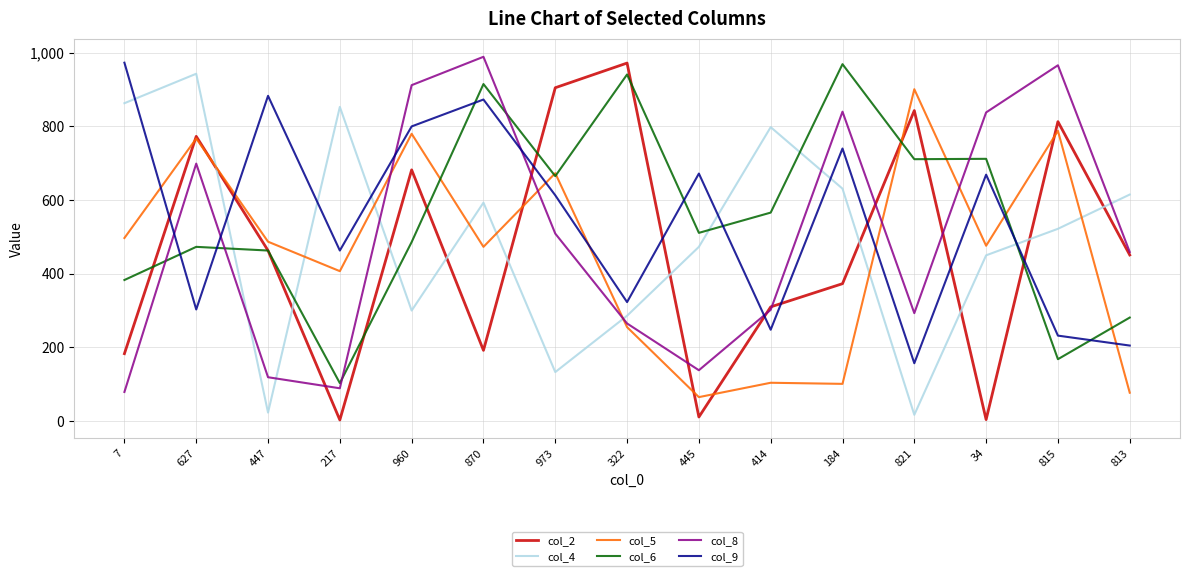

What is the total value across all series at 414?

2328